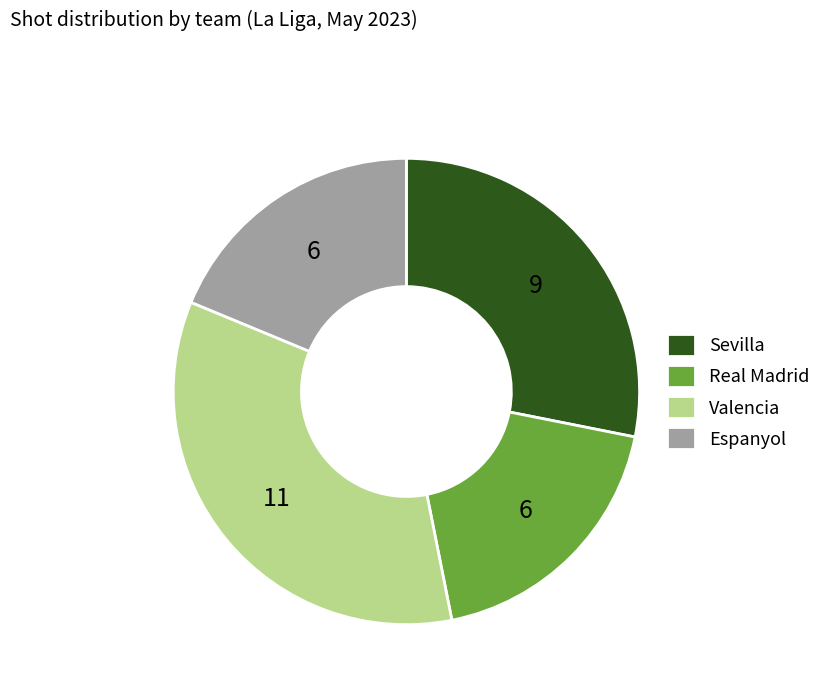

How many slices are in this pie chart?

4